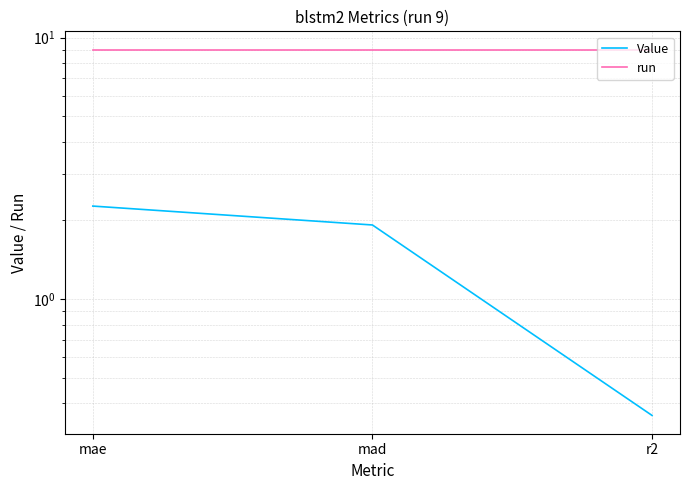

What is the minimum value shown in the chart?

0.4